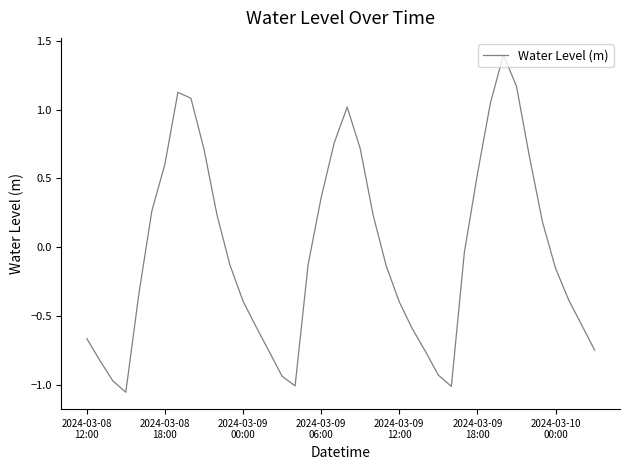

What is the greatest value displayed?

1.4